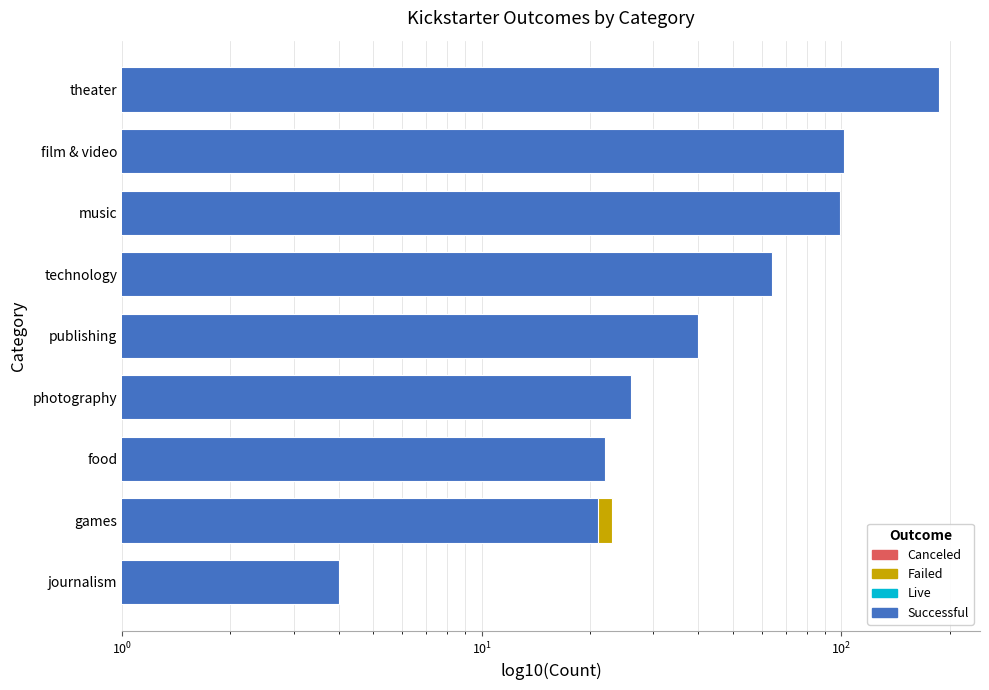

Are the bars grouped side by side (vs. stacked)?

Yes